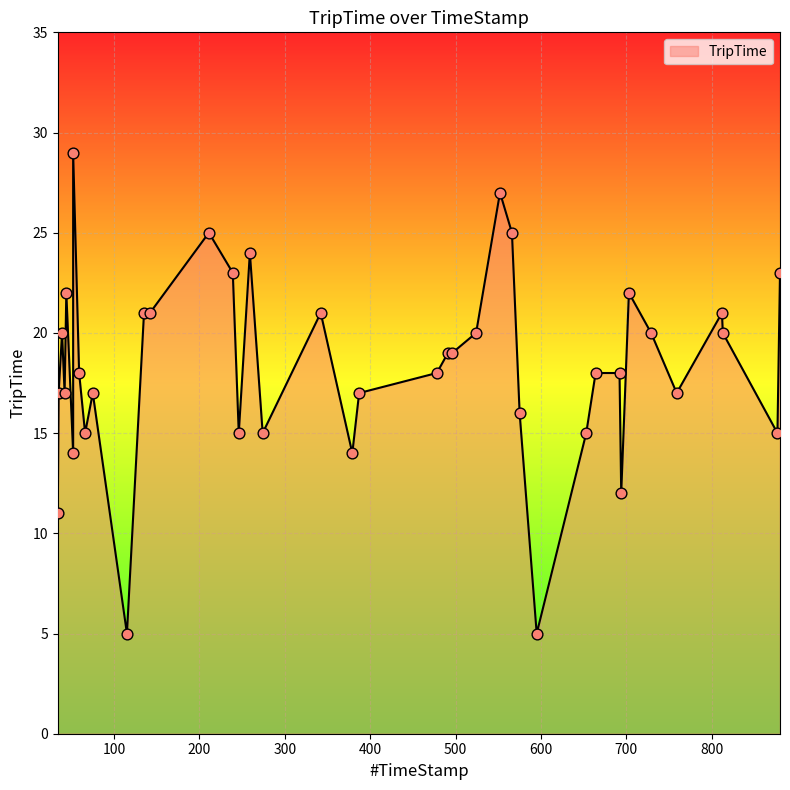

What is the change in value from 387 to 703?

+5